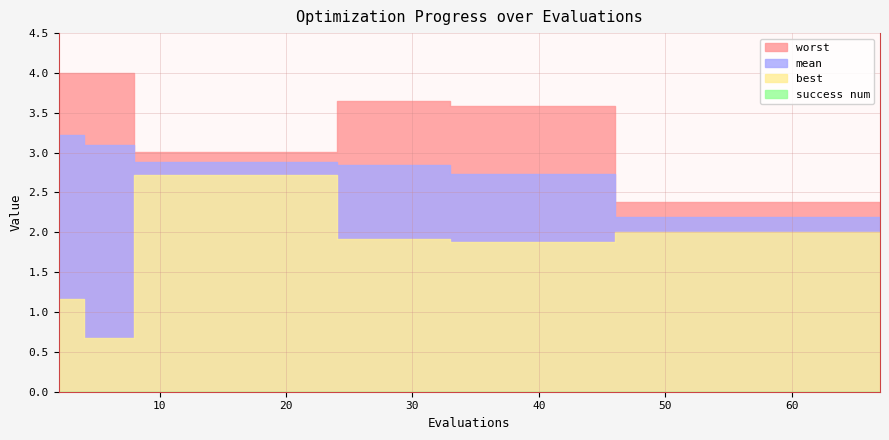

True or false: best and worst cross at least once.

False